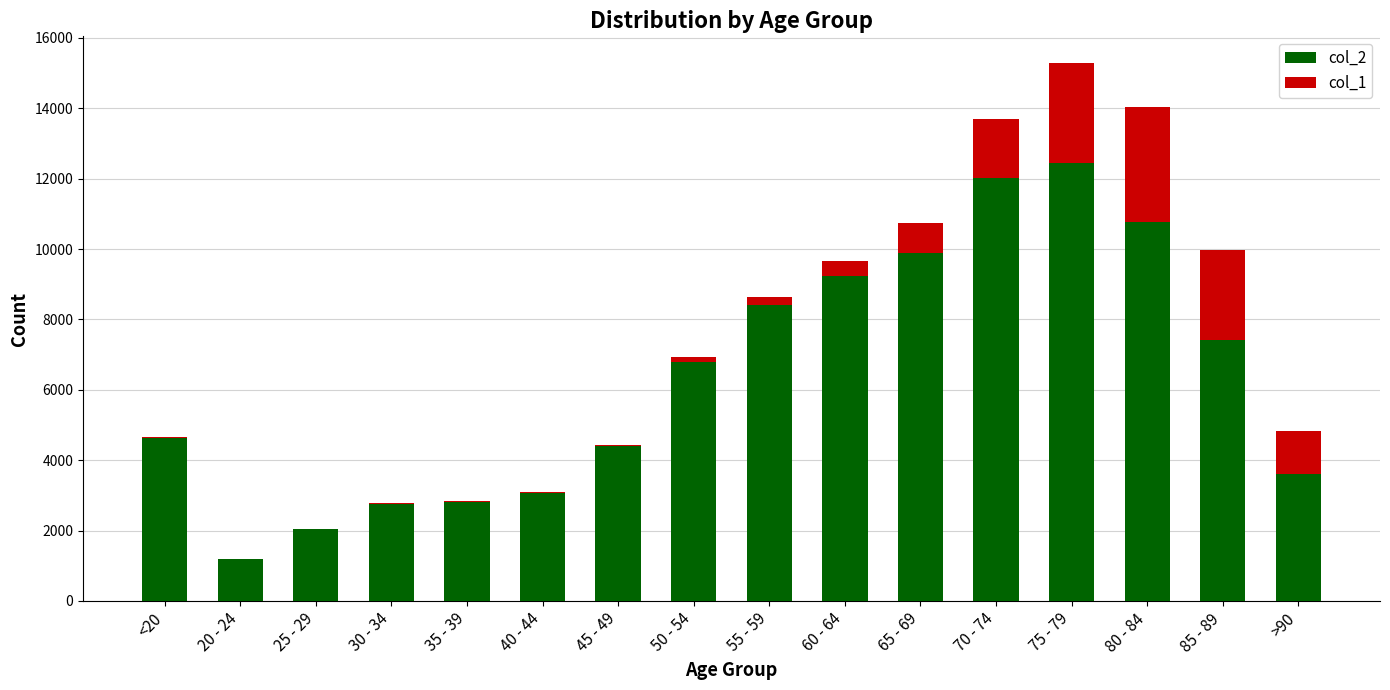

At which category is the sum across all series the highest?

75 - 79